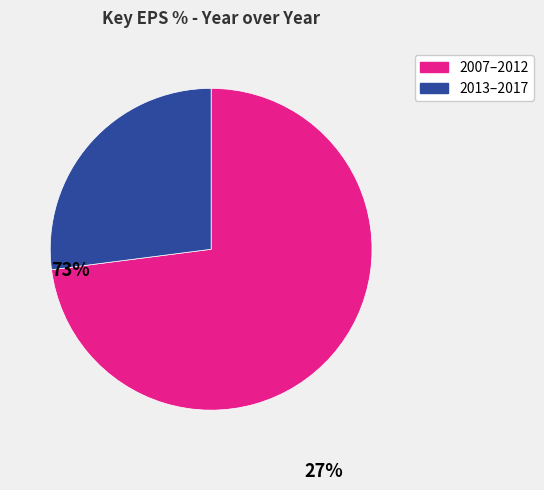

Does any single category account for the majority?

Yes